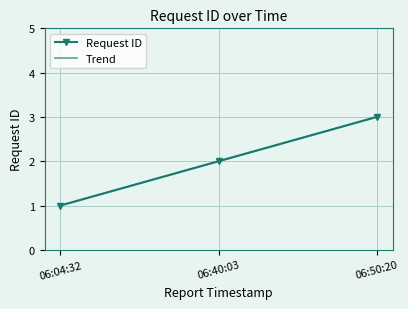

What position from the left is 06:40:03?

2